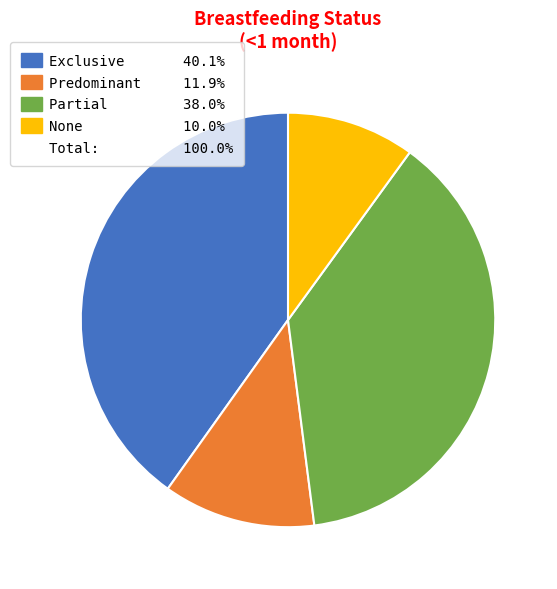

Does any single category account for the majority?

No